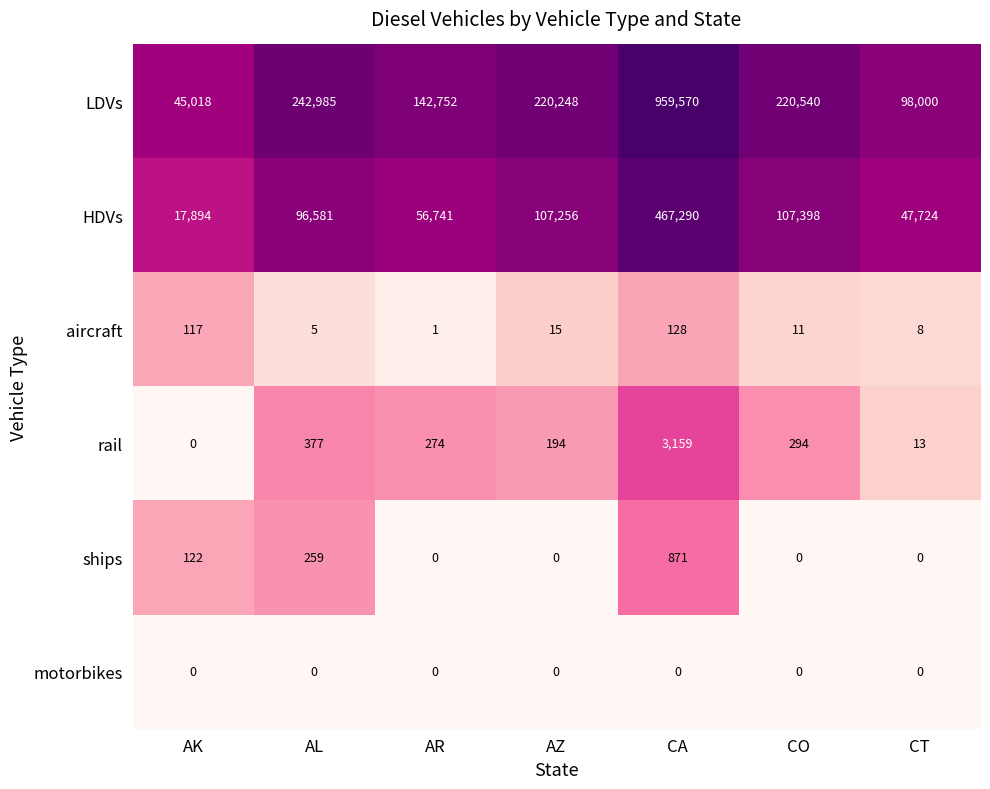

At which category is the sum across all series the highest?

CA